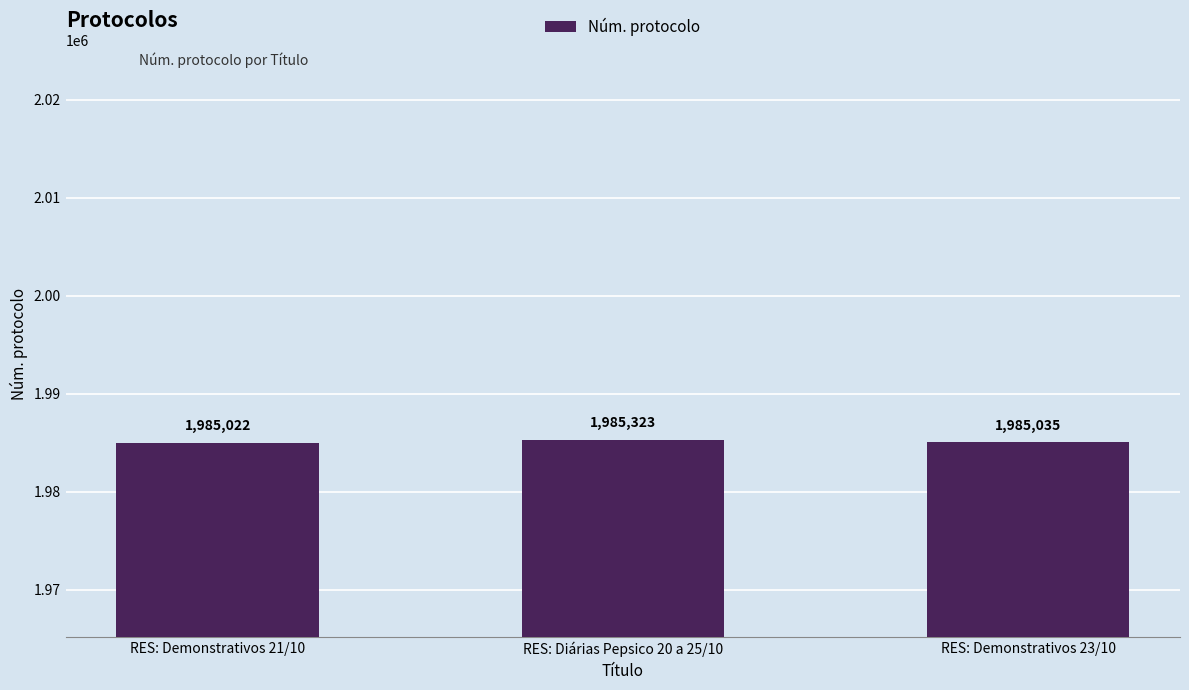

What is the change in value from RES: Diárias Pepsico 20 a 25/10 to RES: Demonstrativos 23/10?

-288